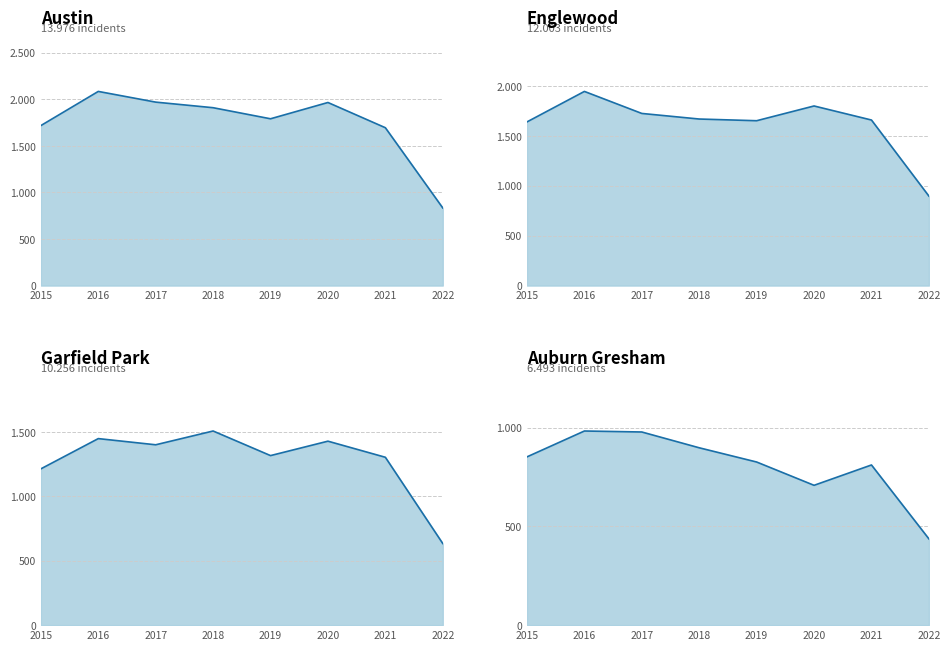

At 2016, list the series in order from smallest to largest.

Auburn Gresham, Garfield Park, Englewood, Austin